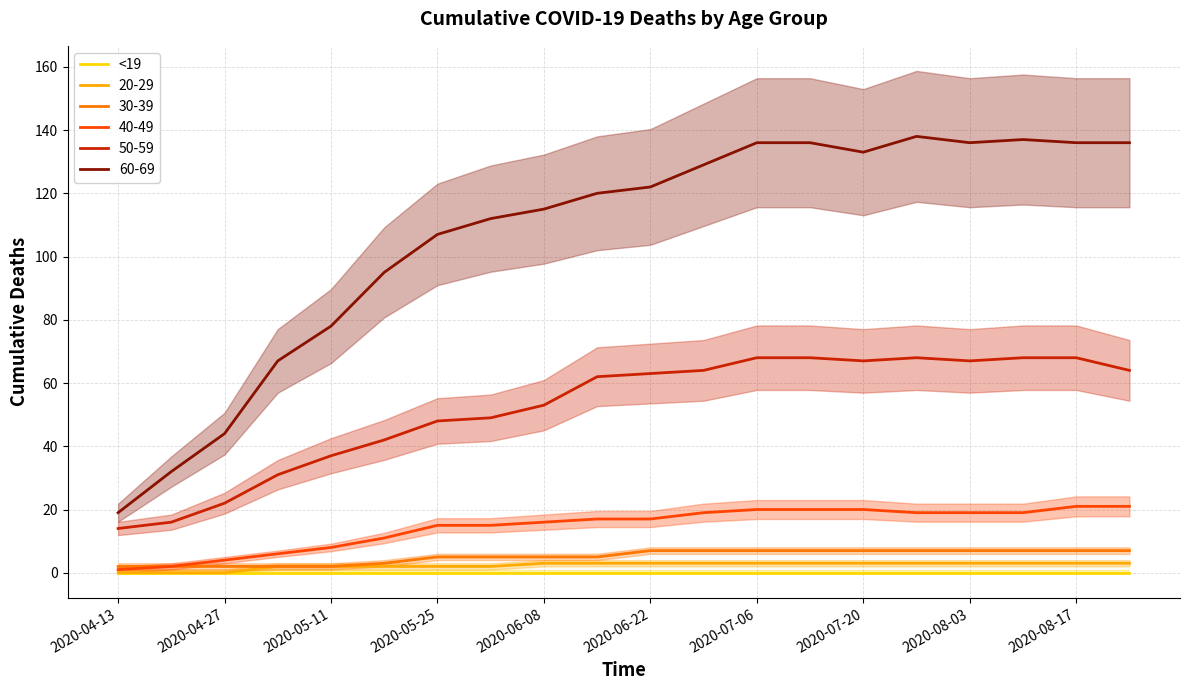

At which category is the sum across all series the highest?

2020-07-27